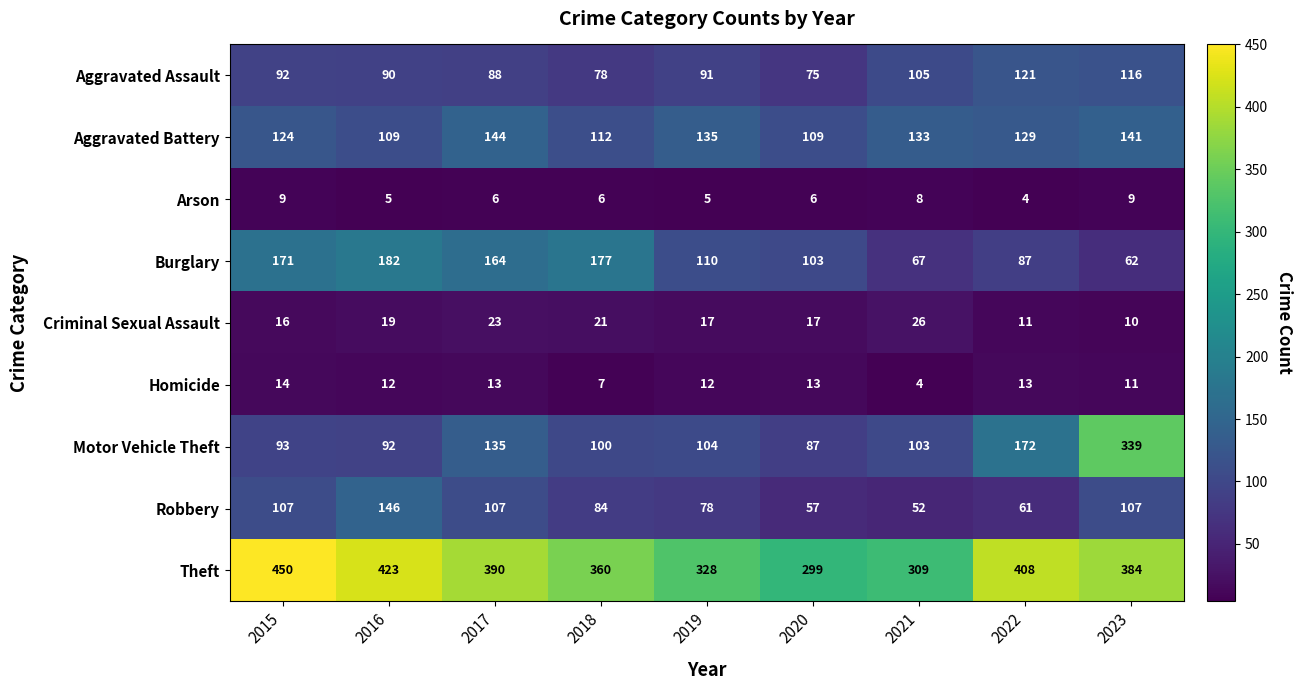

Which series has the largest total across all categories?

Theft